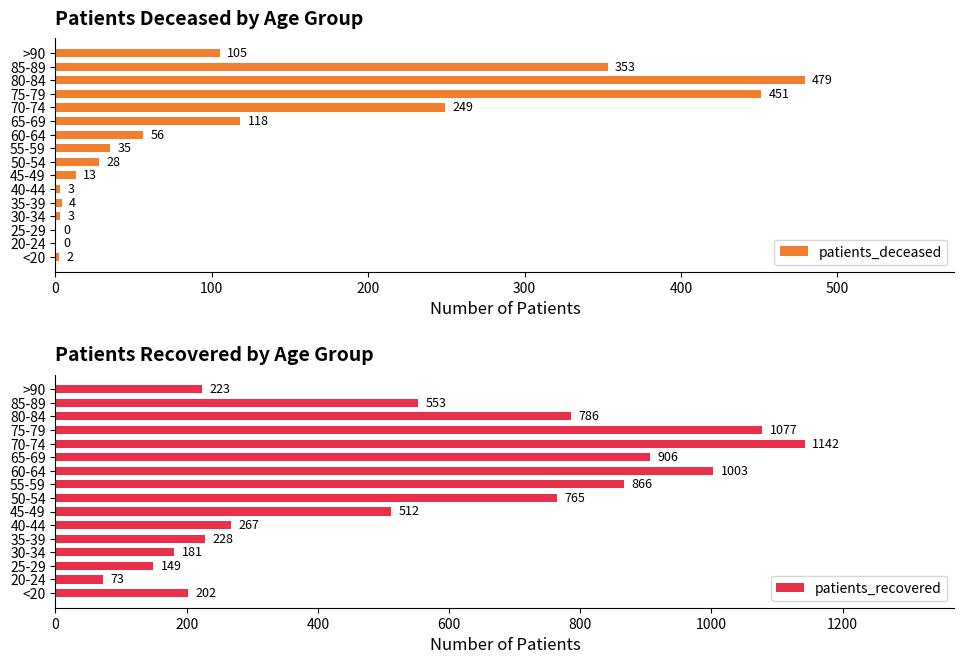

Reading right to left, transcribe all the data shown in this chart.

patients_deceased: 105	353	479	451	249	118	56	35	28	13	3	4	3	0	0	2
patients_recovered: 223	553	786	1077	1142	906	1003	866	765	512	267	228	181	149	73	202